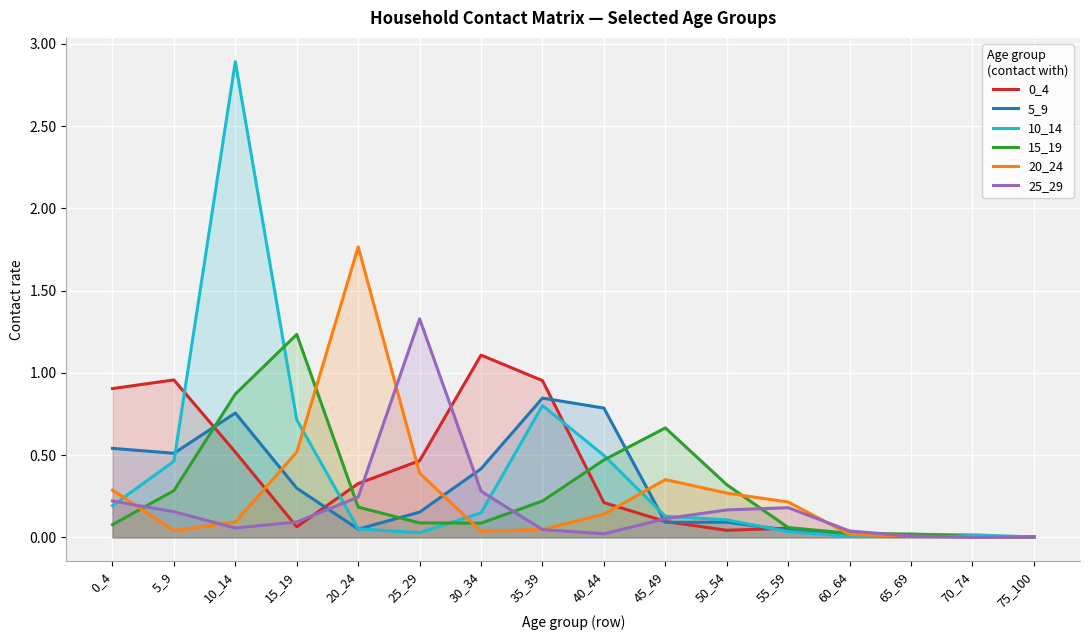

At which label is 10_14 closest to 1?

35_39